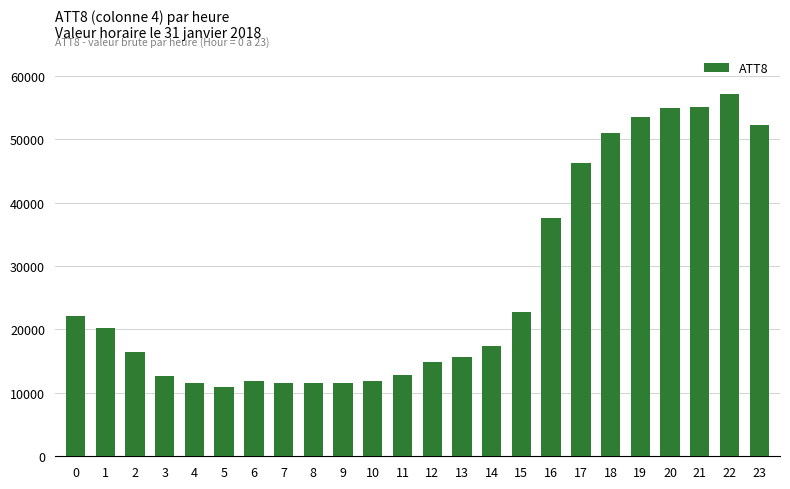

What is the value of the 10th bar from the left?

11500